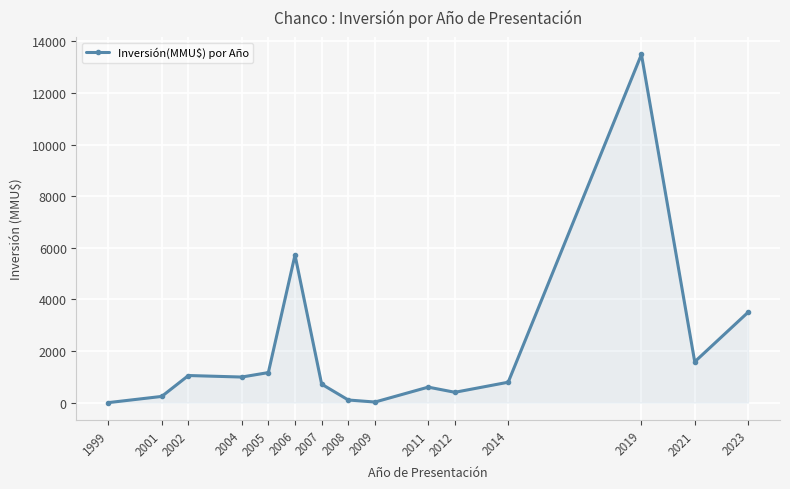

What is the greatest value displayed?

13500